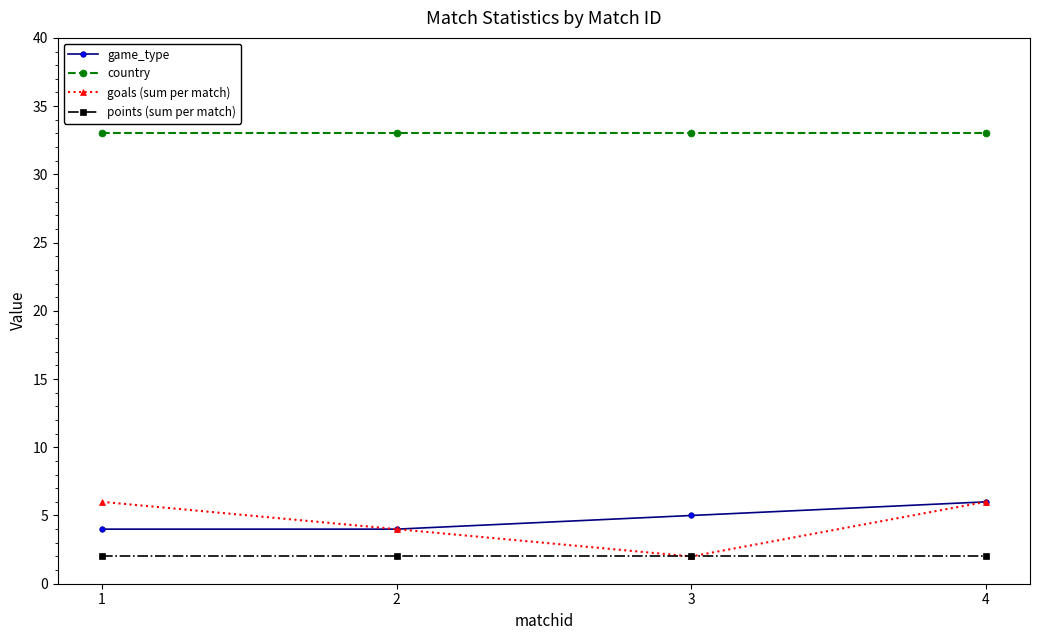

True or false: game_type and points (sum per match) cross at least once.

False